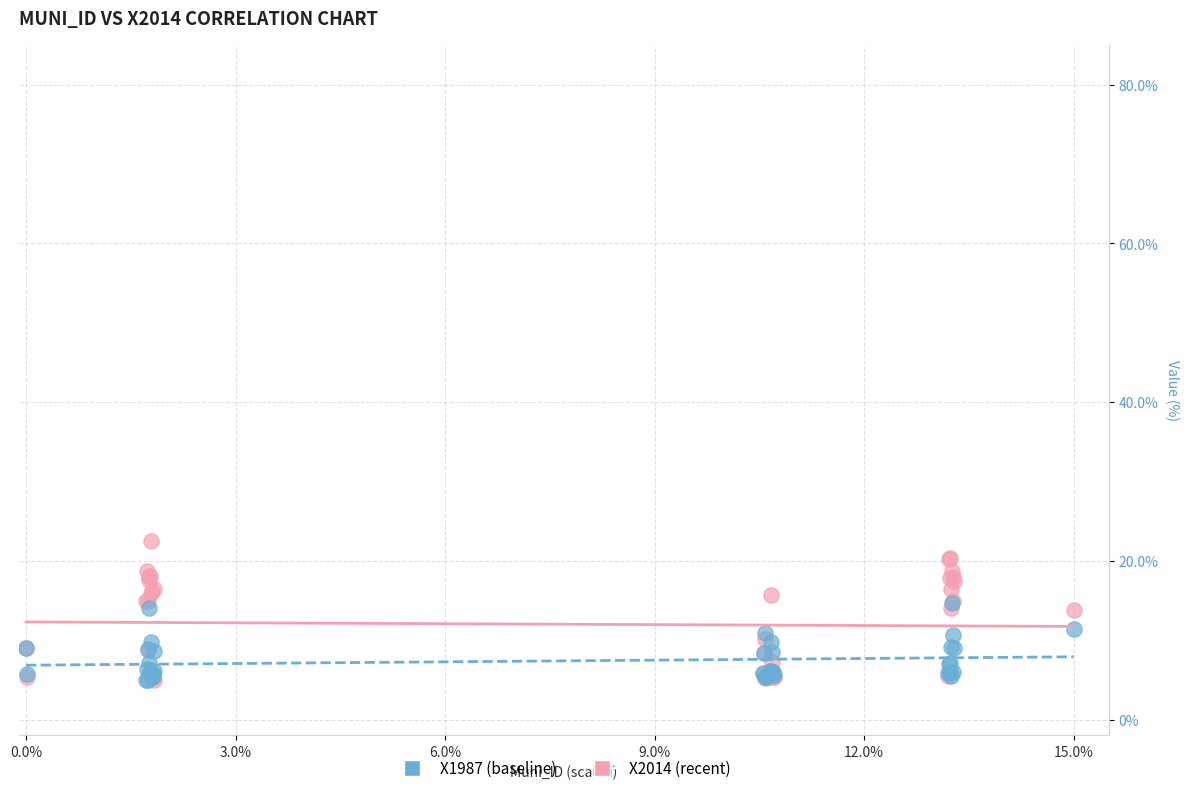

Which series has the widest spread of Y values?

X2014 (recent)